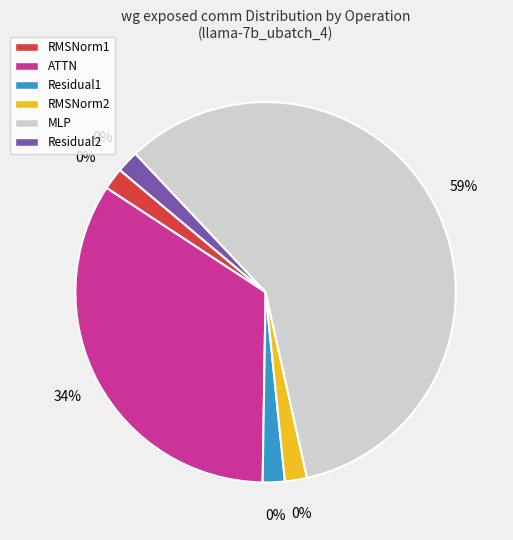

Is the sum of Residual1 and ATTN greater than half?

No